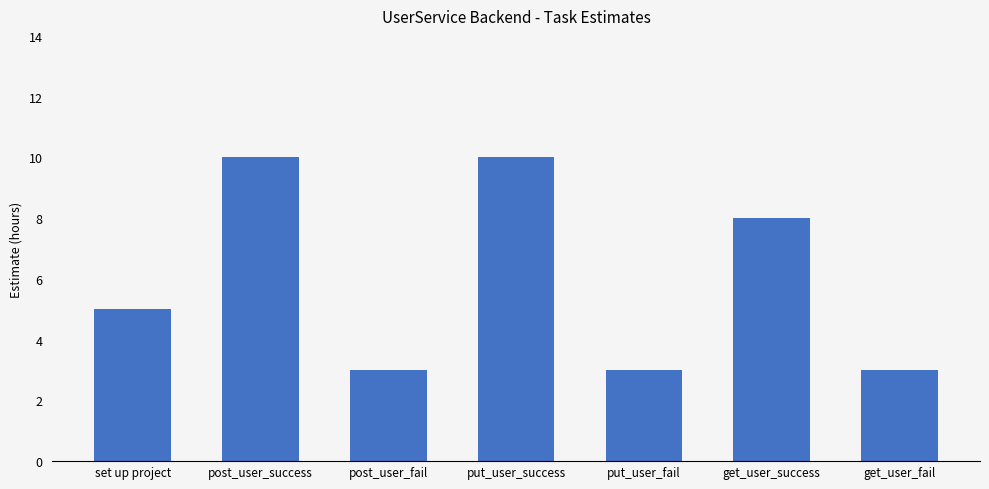

True or false: the data shows 5 at set up project.

True